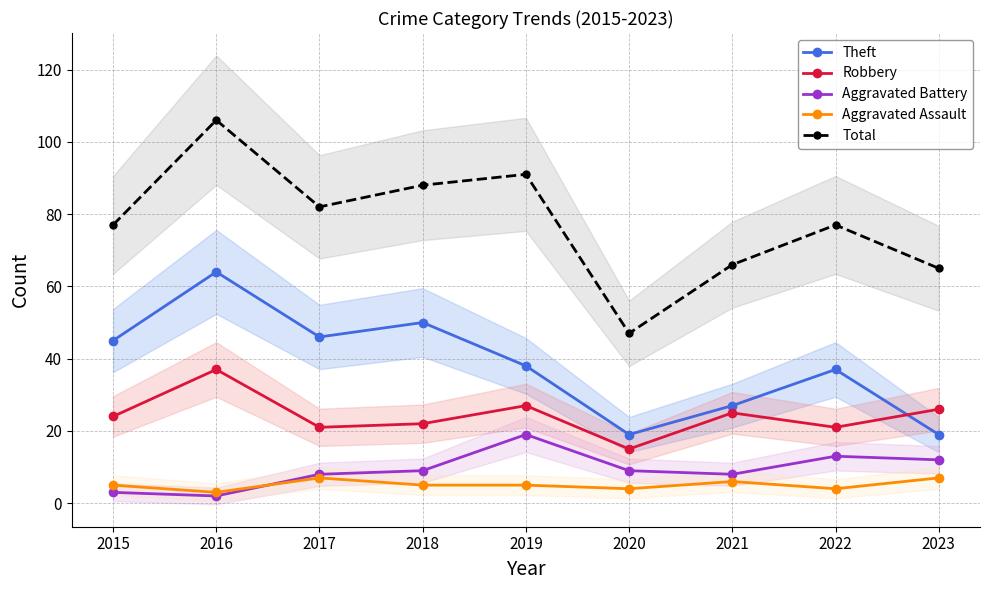

What is the difference between the highest and lowest values at 2020?

43